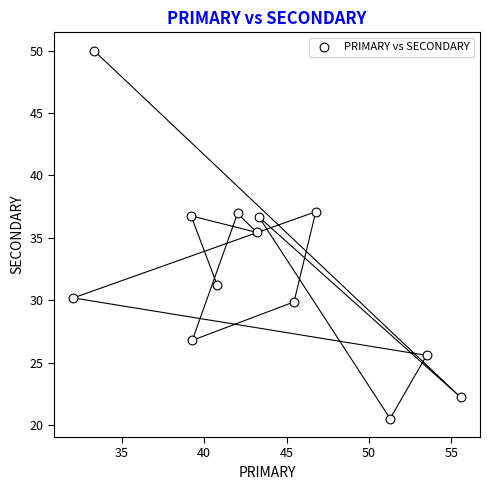

What is the range of Y values (max minus min)?

29.5